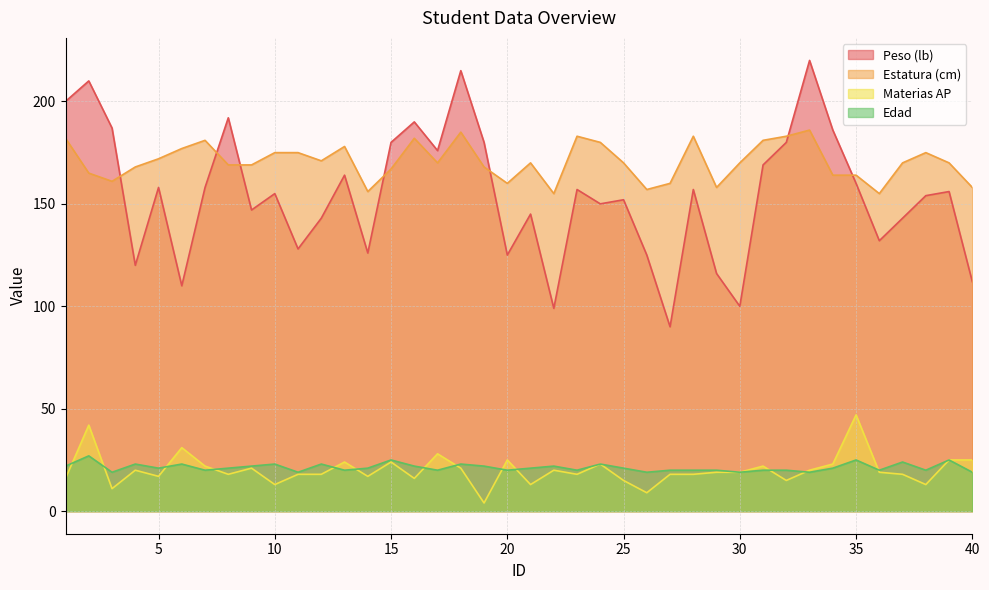

What is the total value across all series at 7?

381